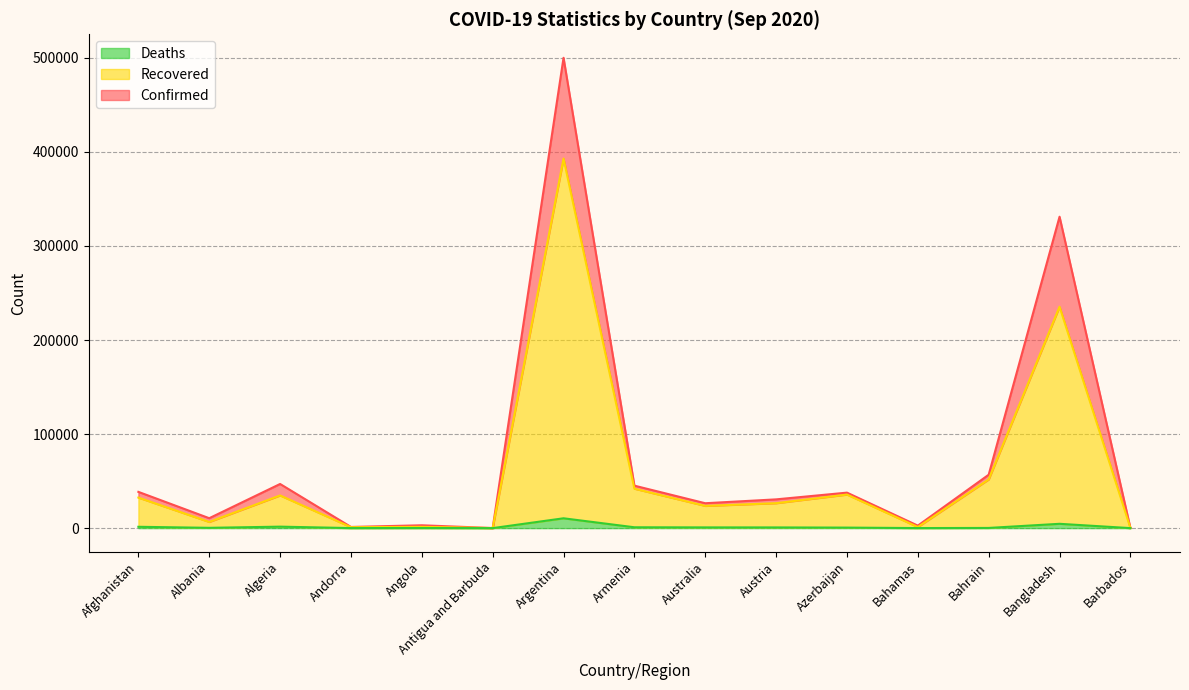

Reading right to left, transcribe all the data shown in this chart.

Confirmed: 180	331078	56778	2657	37732	30583	26465	45152	500034	95	3033	1261	46938	10553	38544
Recovered: 163	235397	51776	1151	35674	26511	23642	41928	392947	94	1339	987	34754	6560	32468
Deaths: 7	4593	202	63	555	747	781	905	10457	3	124	53	1571	321	1420